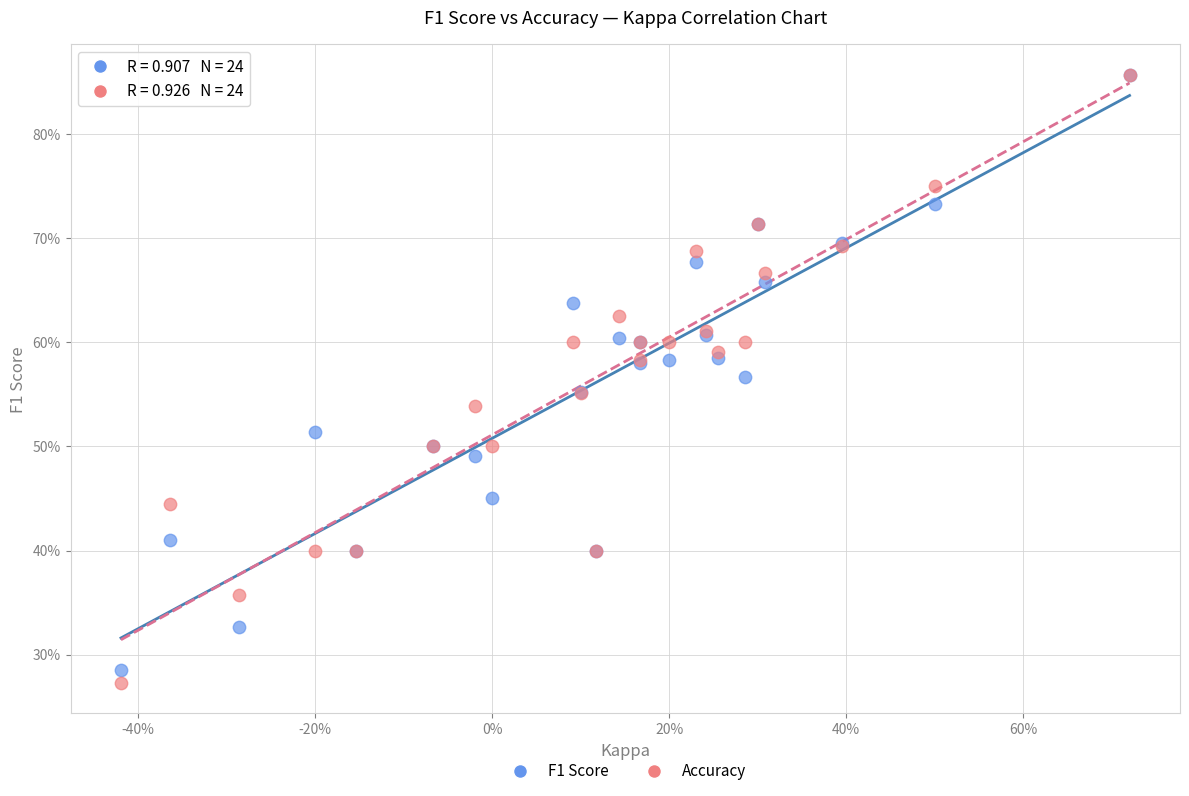

Which series contains the lowest Y value?

Accuracy